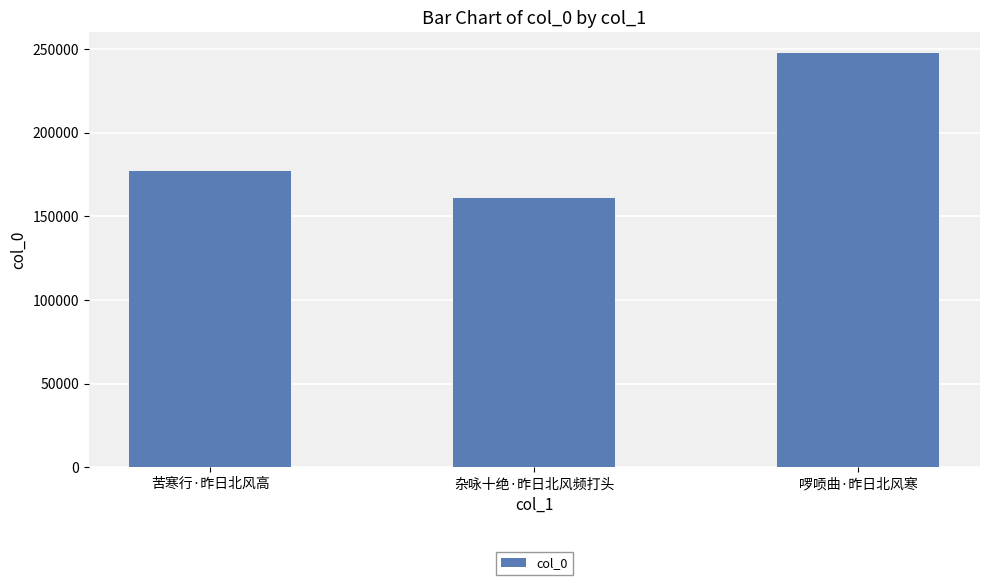

How many categories are shown in the chart?

3